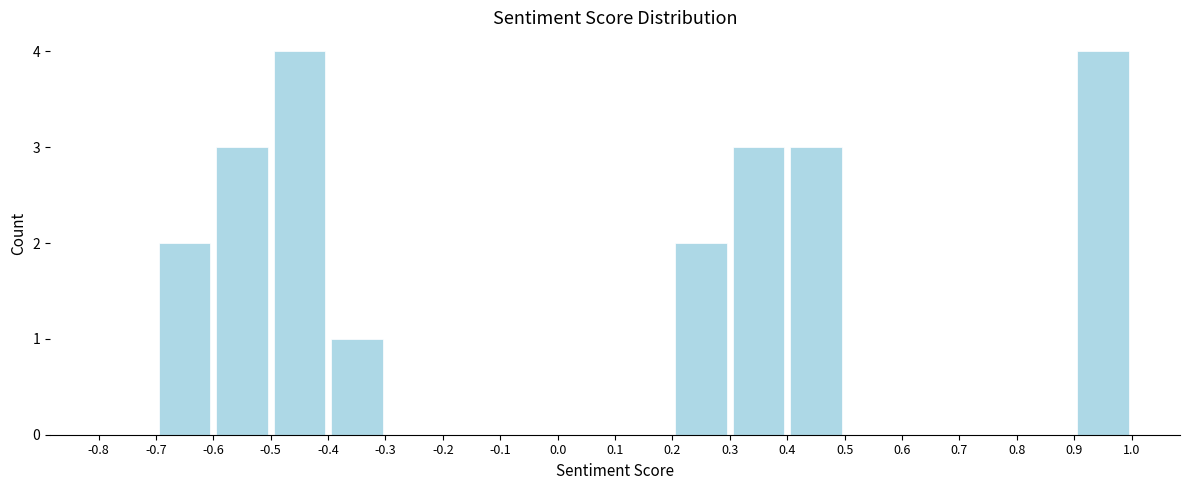

Reading left to right, list every bar in this chart as the range it spans on the x-axis followed by its height. The values are not printed on the chart, so give them approximately, as read against the axis.

-0.8 to -0.7: 0
-0.7 to -0.6: 2
-0.6 to -0.5: 3
-0.5 to -0.4: 4
-0.4 to -0.3: 1
-0.3 to -0.2: 0
-0.2 to -0.1: 0
-0.1 to 0.0: 0
0.0 to 0.1: 0
0.1 to 0.2: 0
0.2 to 0.3: 2
0.3 to 0.4: 3
0.4 to 0.5: 3
0.5 to 0.6: 0
0.6 to 0.7: 0
0.7 to 0.8: 0
0.8 to 0.9: 0
0.9 to 1.0: 4